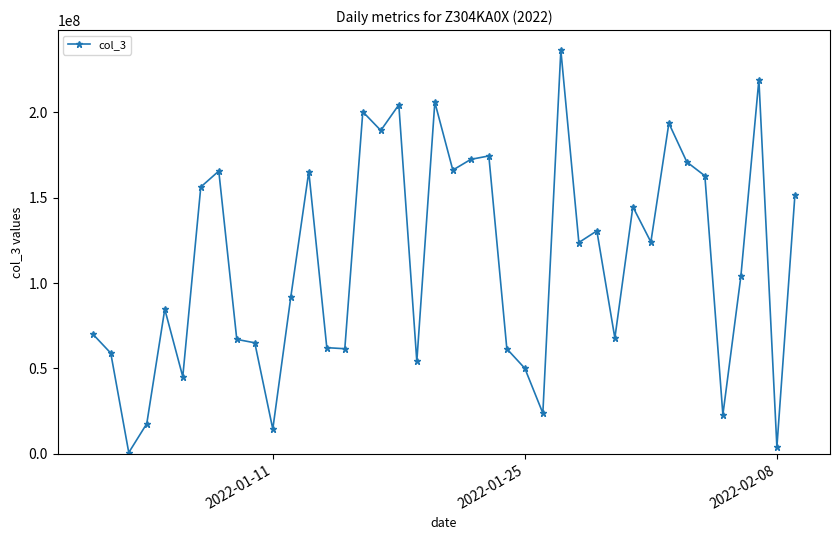

True or false: there are more than 1 points higher than both neighbors.

True